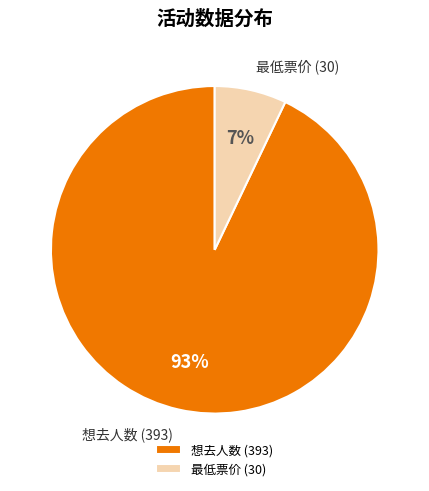

Which has a higher value, 想去人数 (393) or 最低票价 (30)?

想去人数 (393)